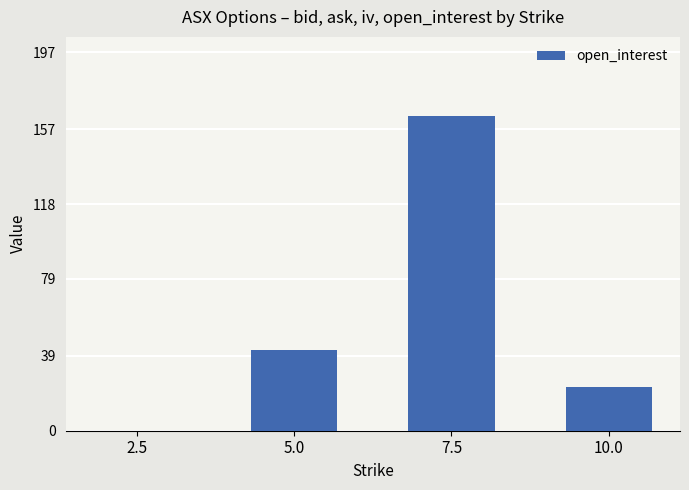

The chart shows a value of 68 at 5.0. True or false?

False